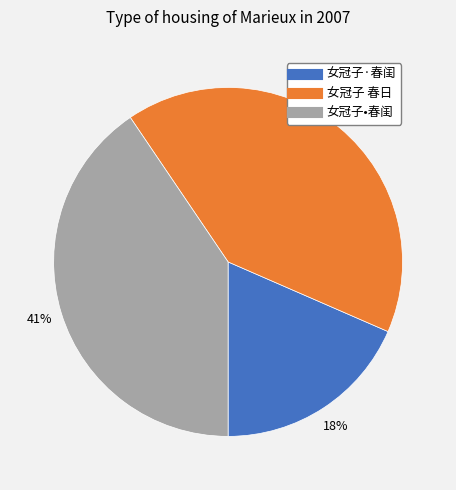

What is the smallest slice in the pie chart?

女冠子·春闺